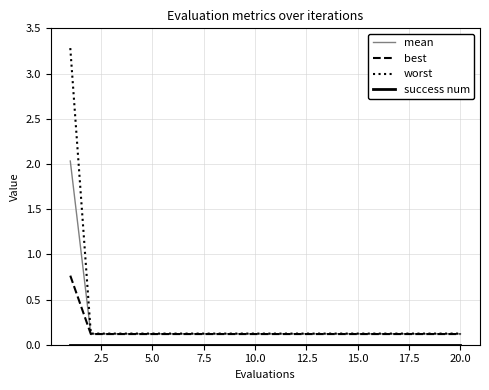

At how many categories does at least one series exceed 1?

1